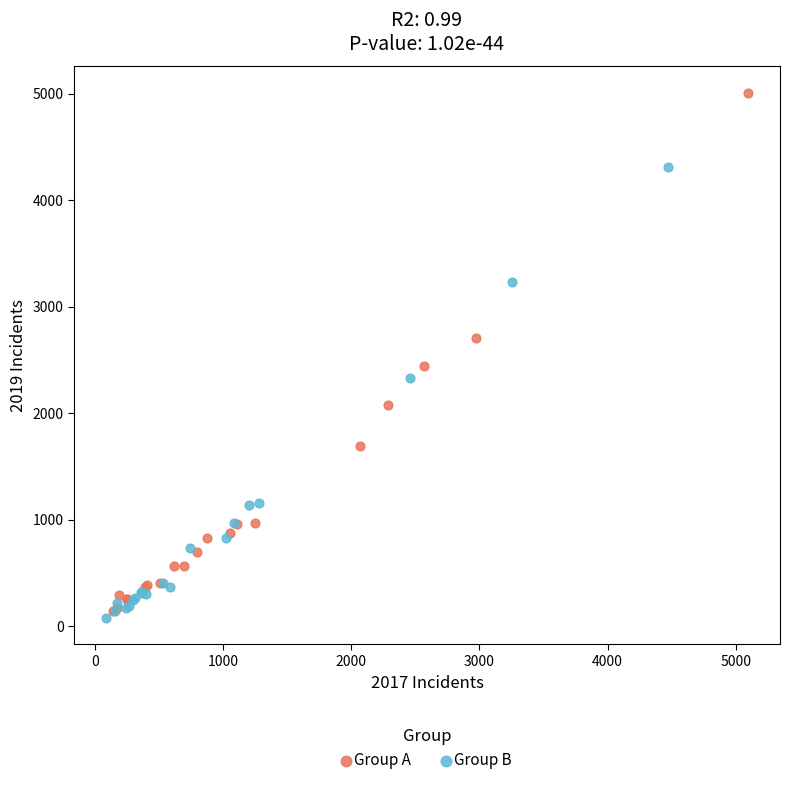

Which series reaches the maximum Y coordinate?

Group A